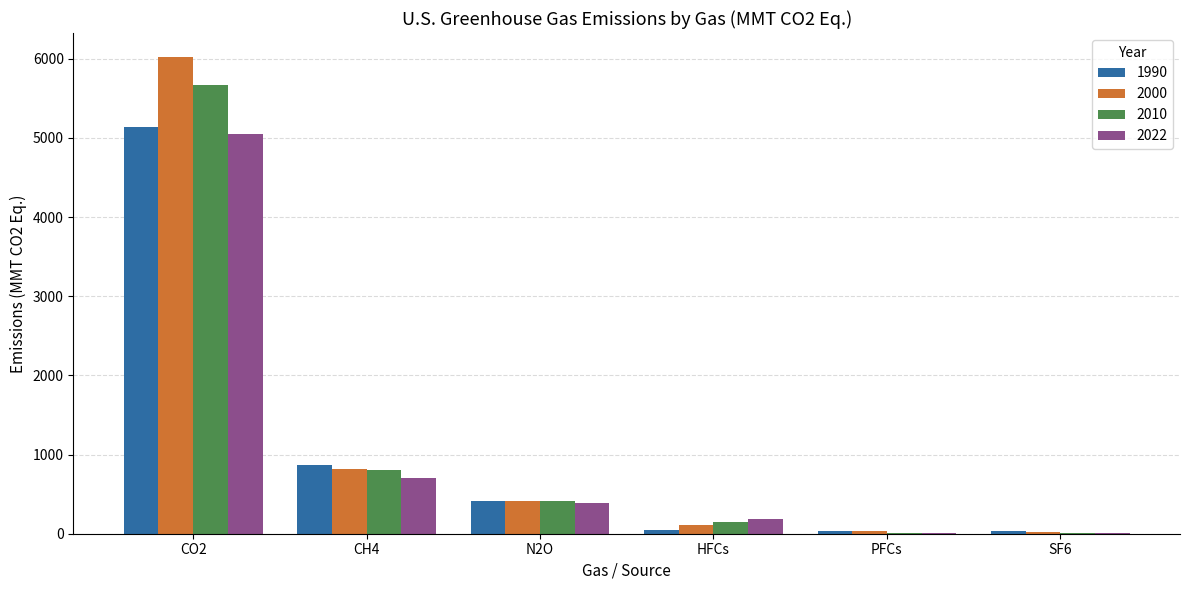

What is the maximum value for 1990?

5131.6